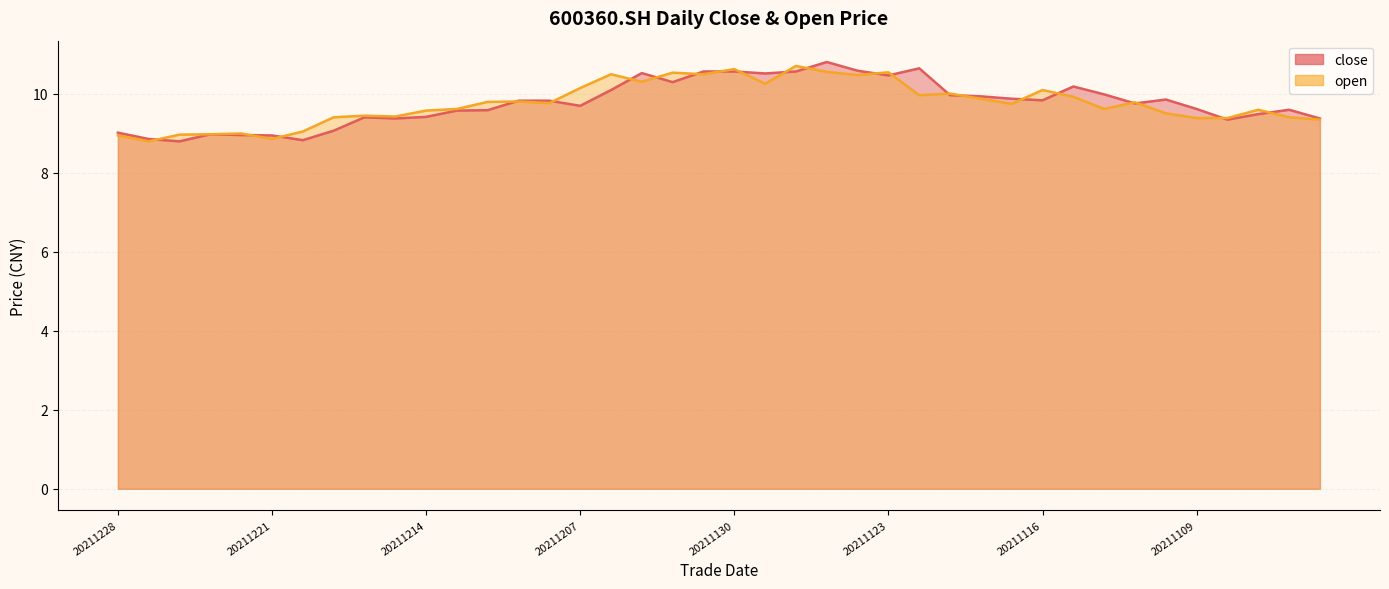

Which series has the largest range (max minus min)?

close